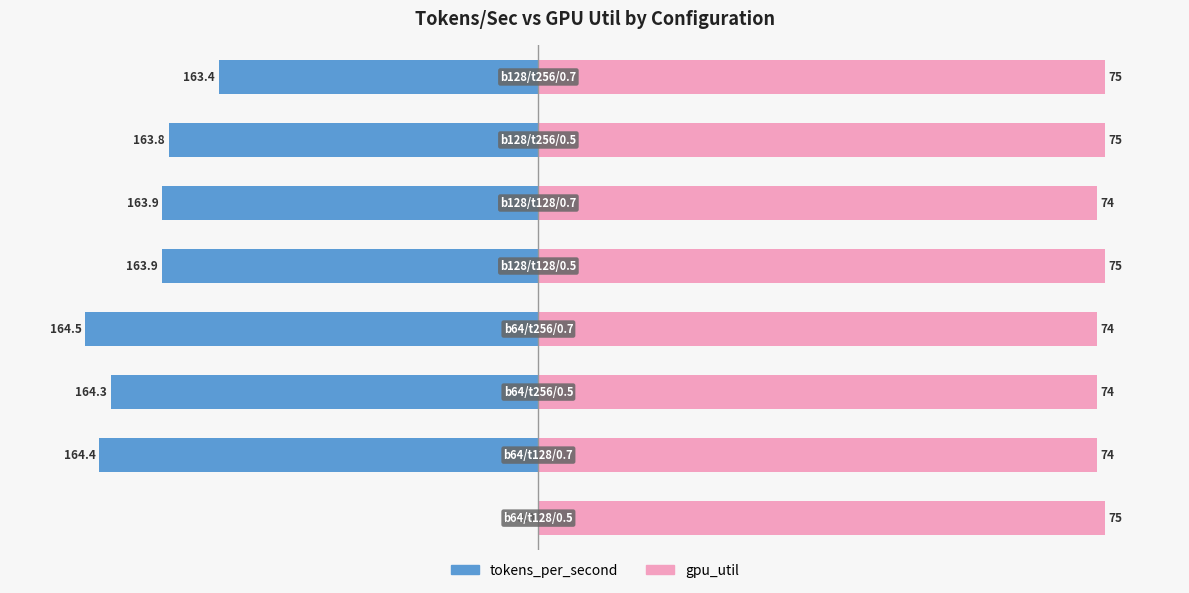

How many data points does each series have?

8